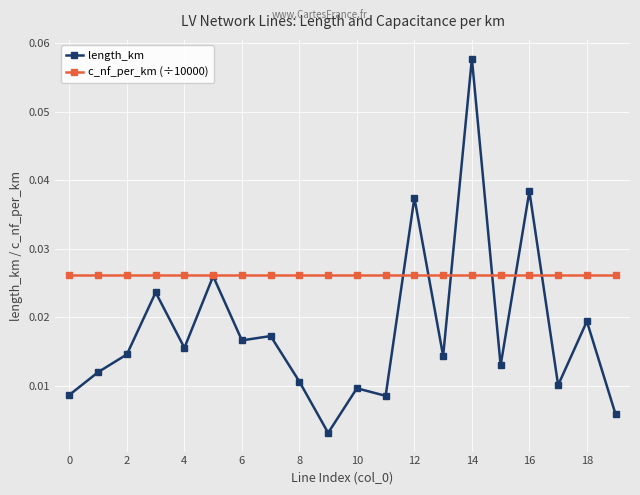

How many c_nf_per_km (÷10000) values are between 0 and 1?

20